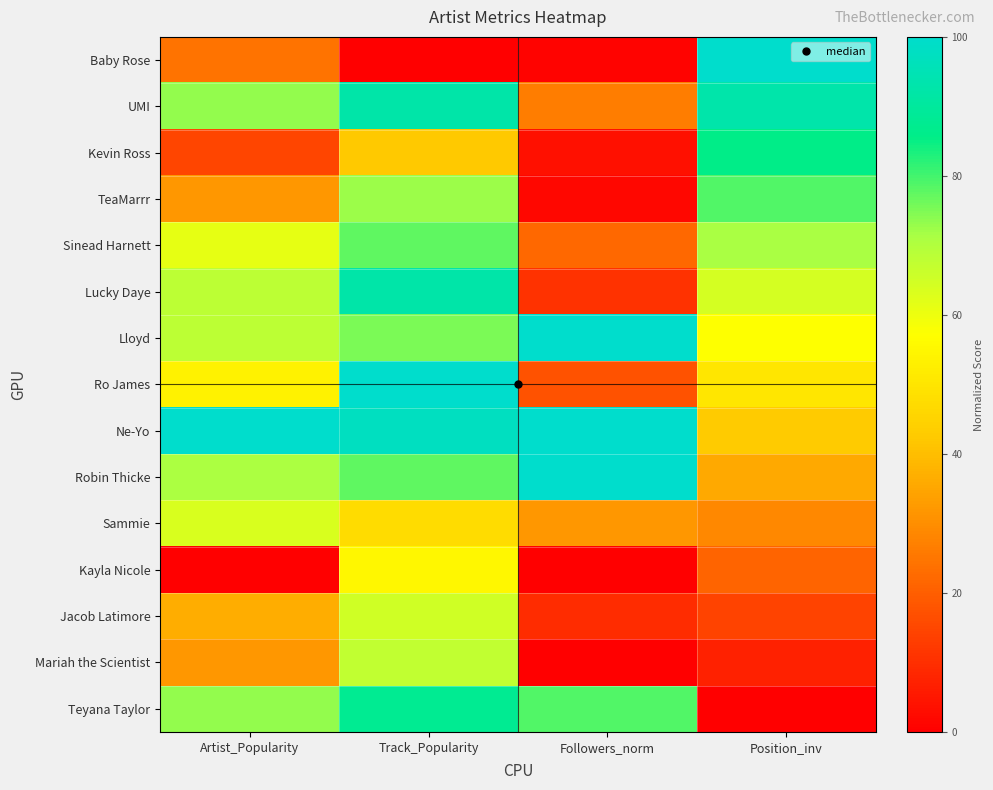

Which series changed the most between Artist_Popularity and Followers_norm?

Lucky Daye